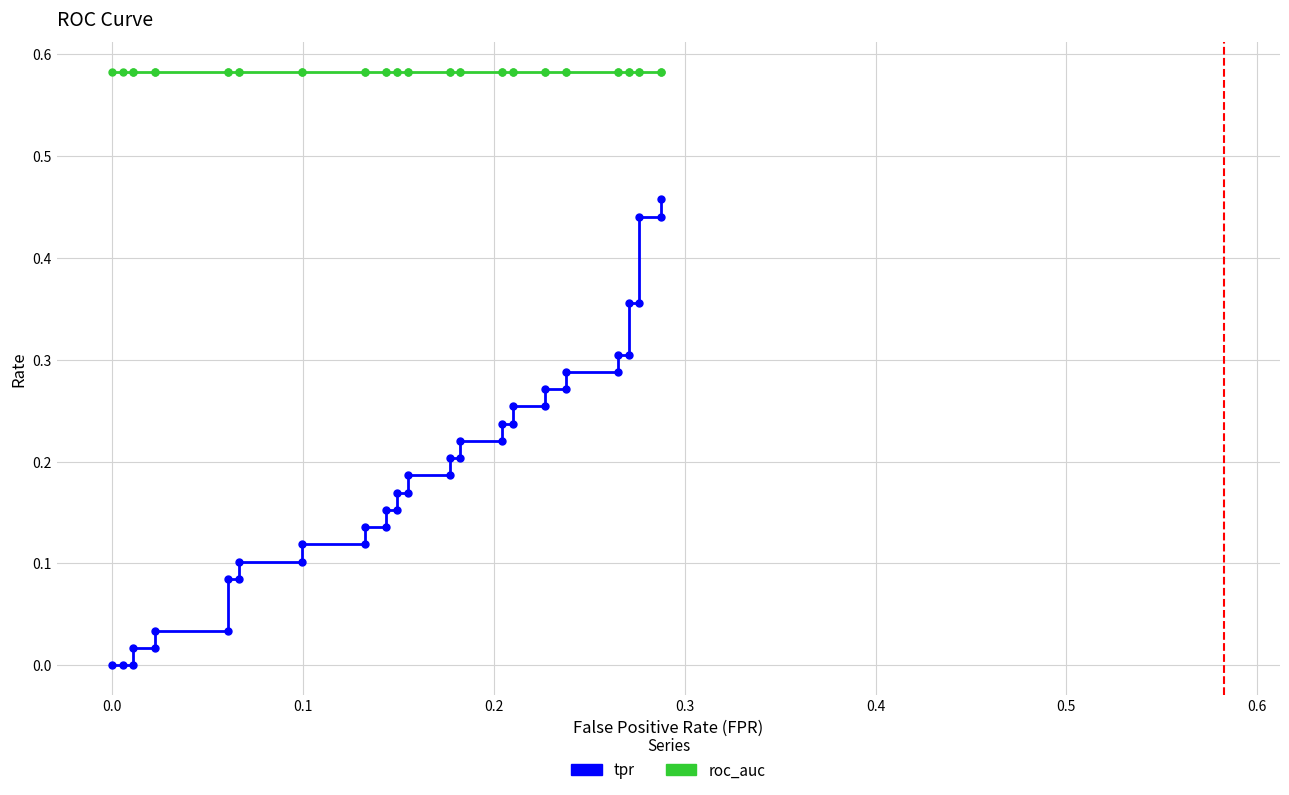

Is the value of roc_auc at 36 greater than the value of tpr at 9?

Yes